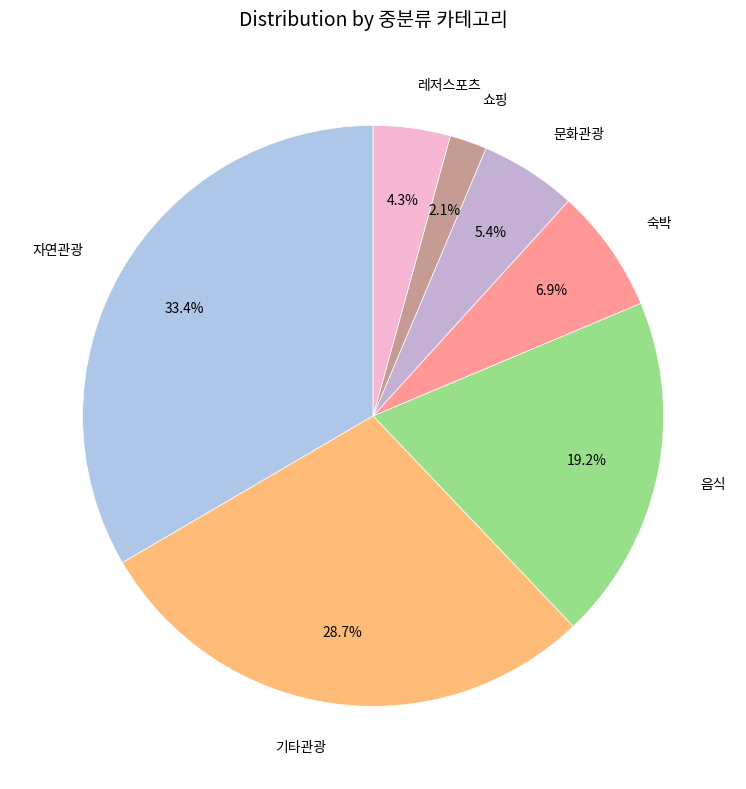

How many slices are in this pie chart?

7